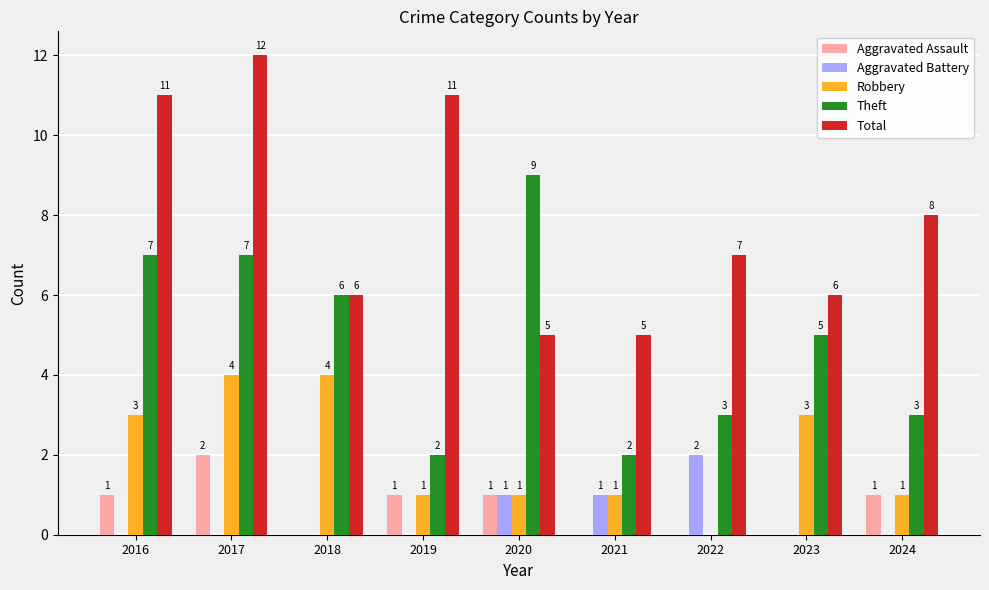

Is the value of Theft at 2024 greater than the value of Robbery at 2024?

Yes